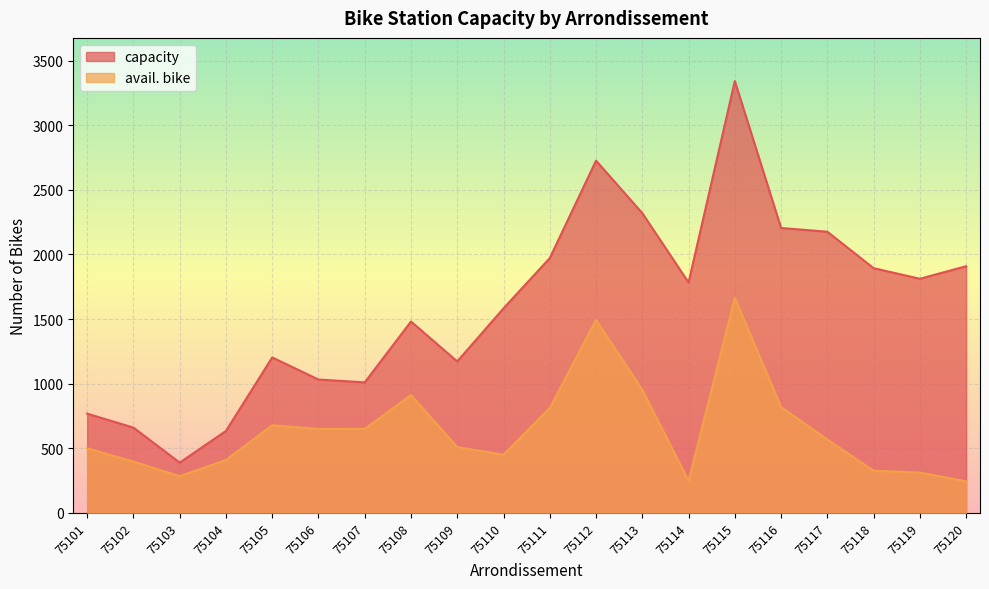

Rank the series by their maximum value, from lowest to highest.

avail. bike, capacity